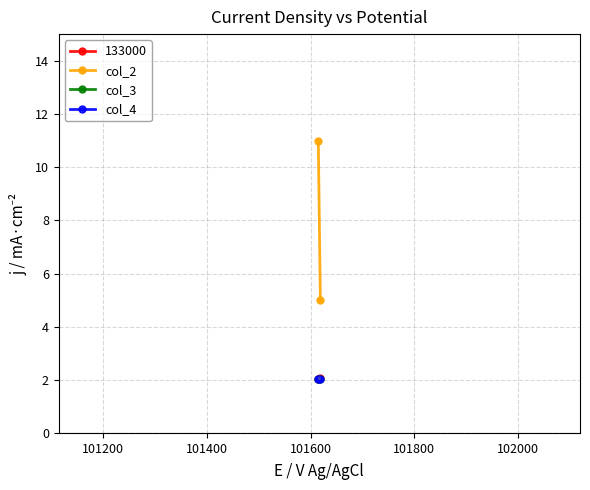

What is the value of the col_4 point at the 2nd from the left?

2.0